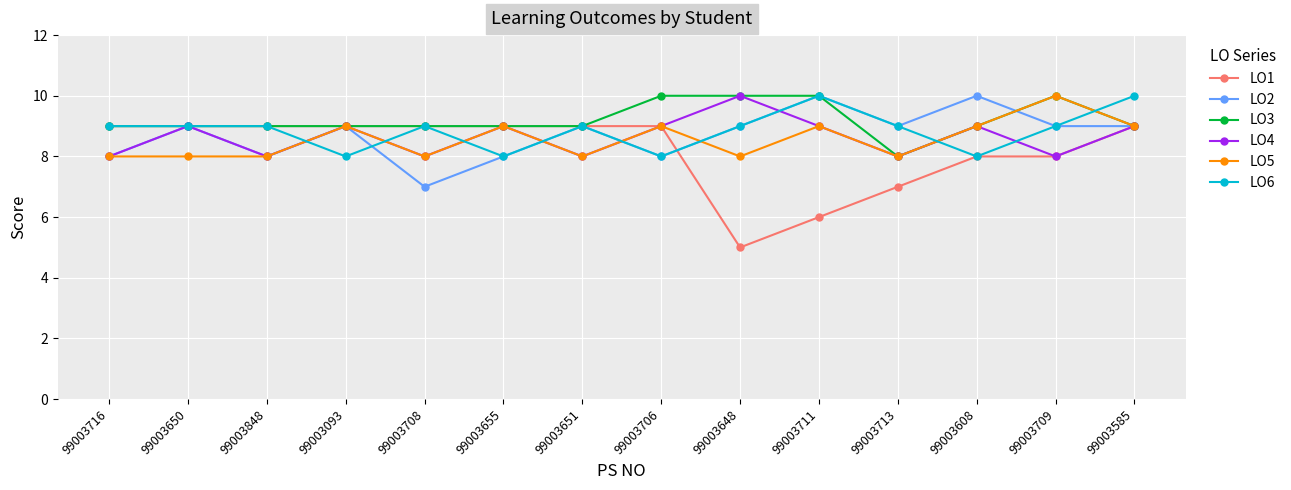

What is the highest value of the LO3 series?

10